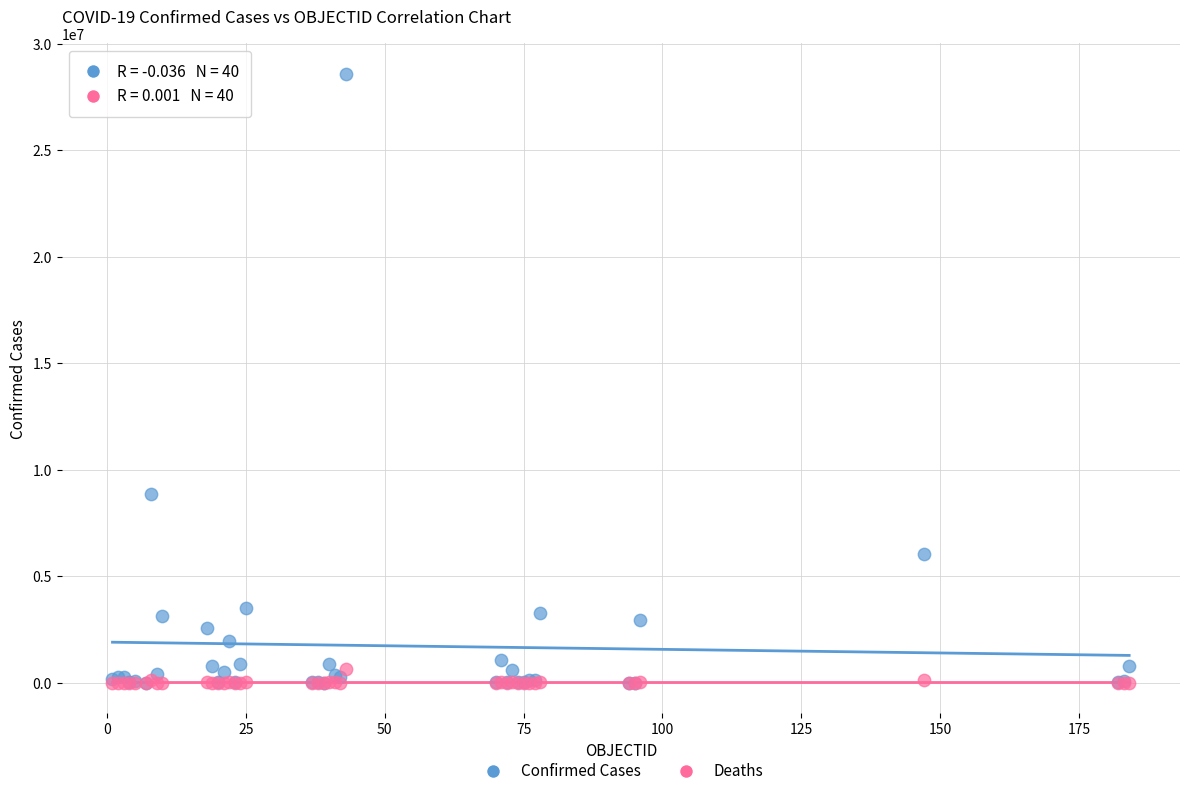

What are all the series names shown in the legend?

Confirmed Cases, Deaths